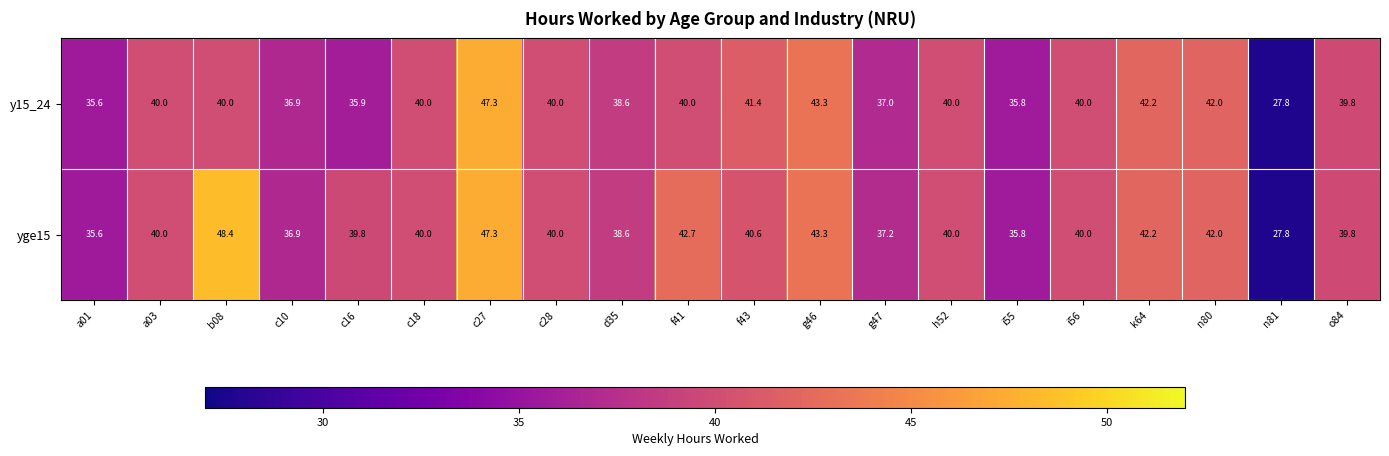

Between c28 and f41, which series saw the biggest shift?

yge15